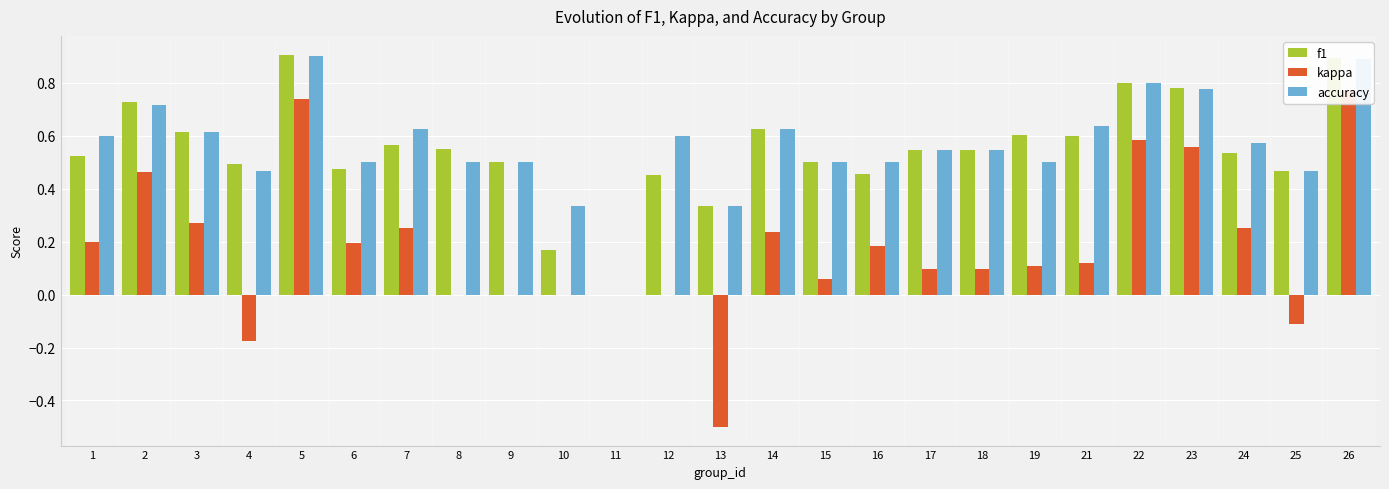

Where does the kappa series first go above 0?

1